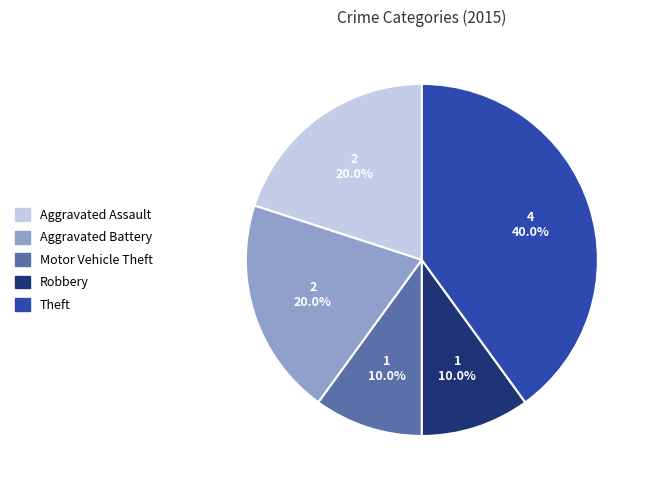

To the nearest percent, what is the combined percentage of Aggravated Assault and Aggravated Battery?

40%